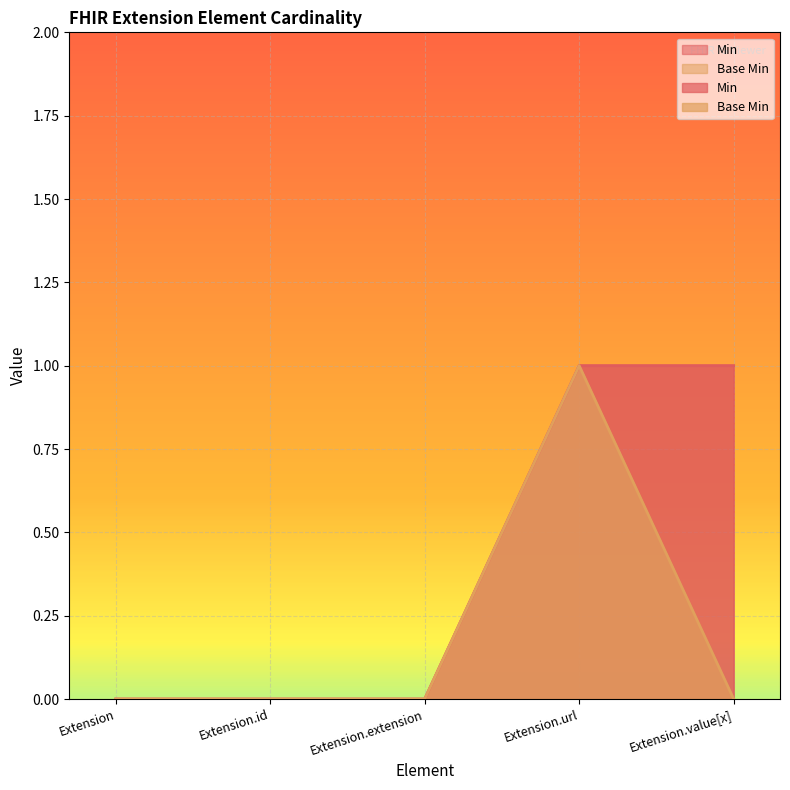

True or false: Min and Base Min cross at least once.

False